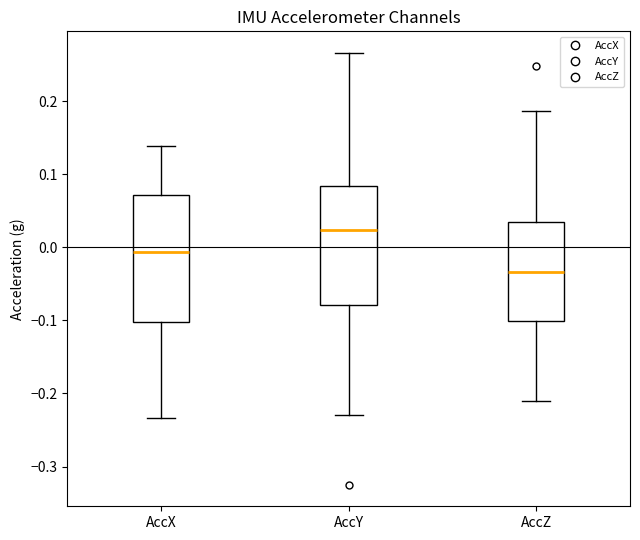

Which box's median line is the lowest?

AccZ